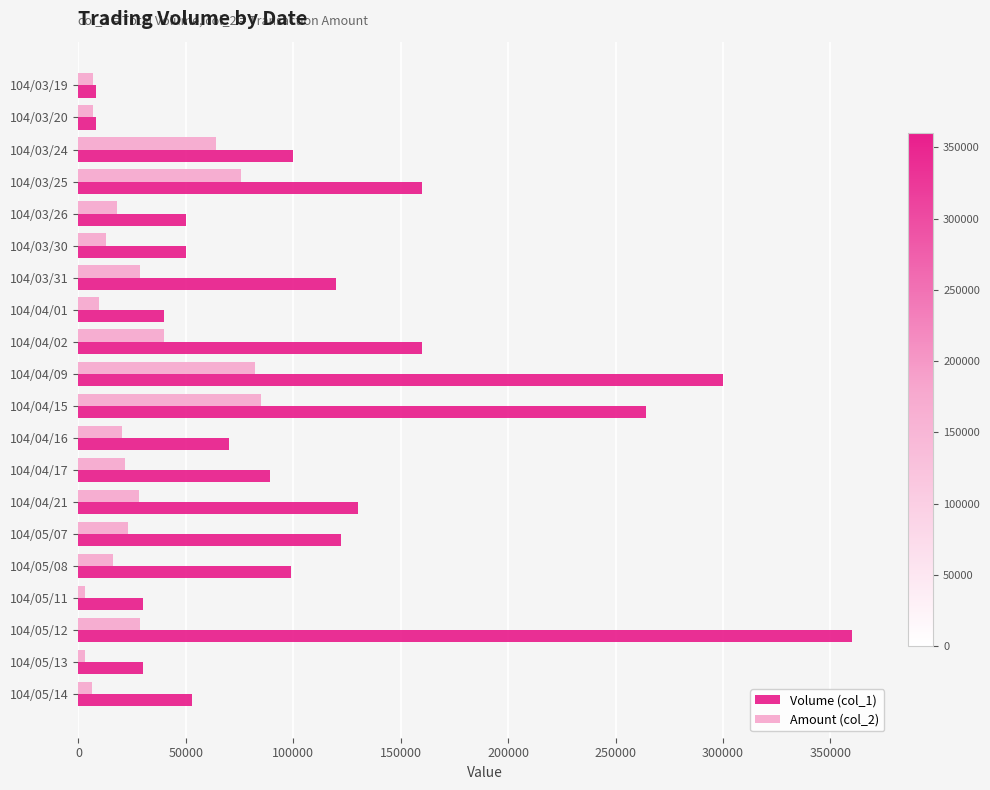

Is the value of Amount (col_2) at 104/03/31 greater than the value of Volume (col_1) at 104/03/31?

No